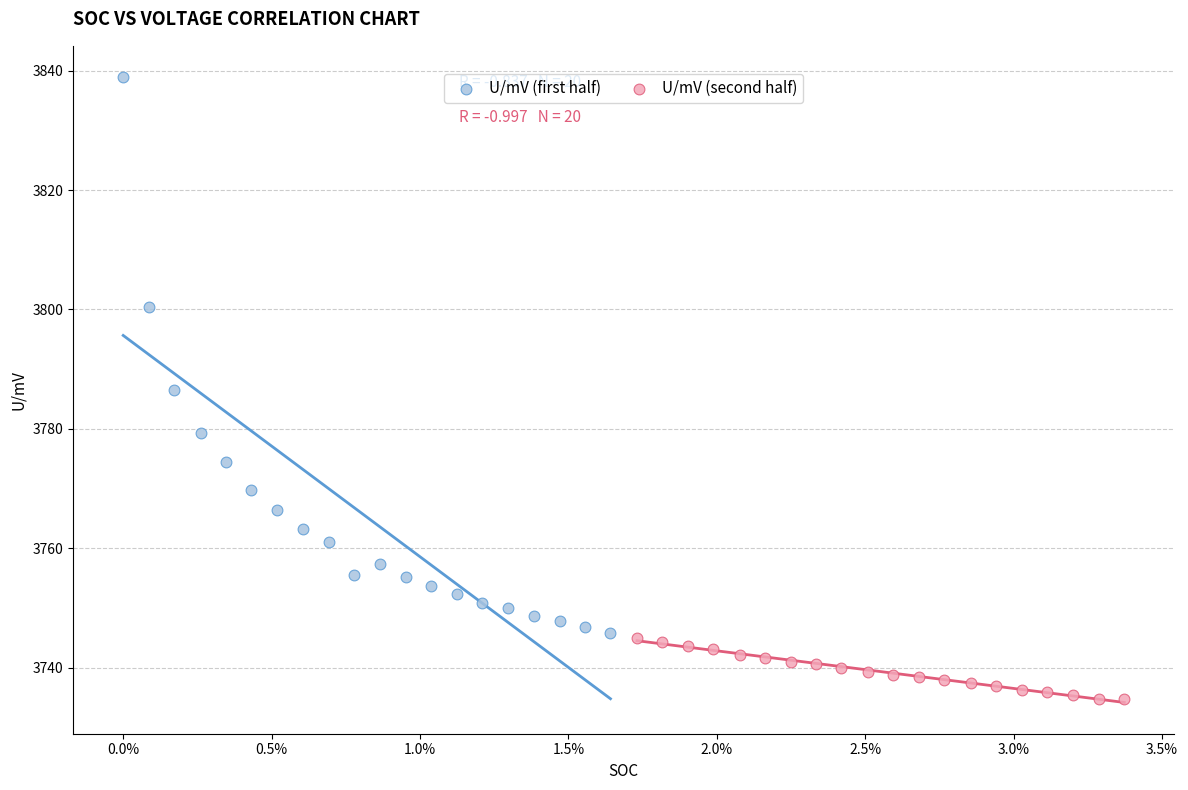

Which series has the widest spread of Y values?

U/mV (first half)